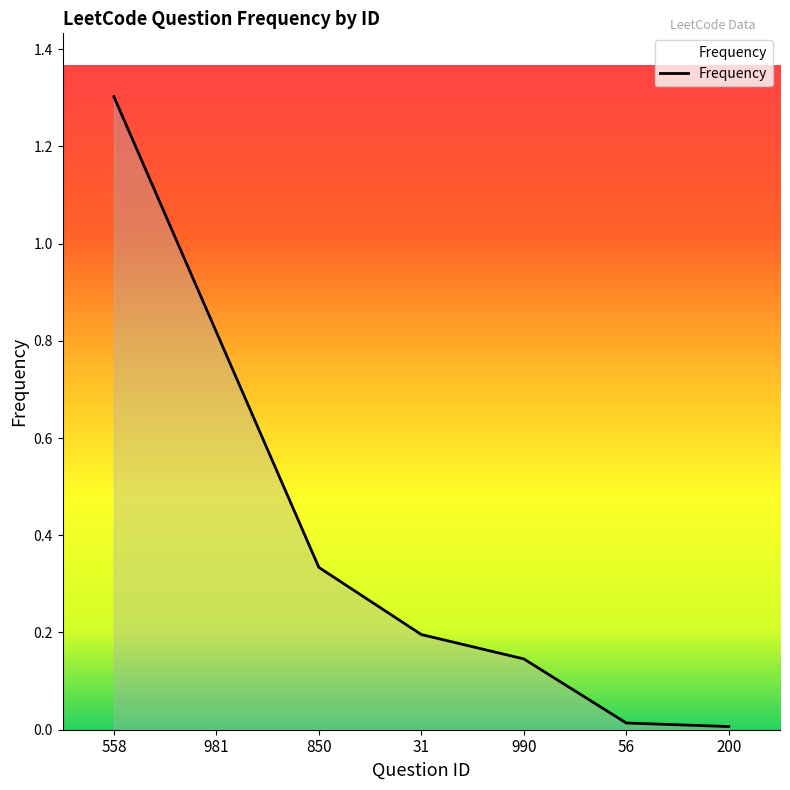

How many lines are shown in the chart?

1